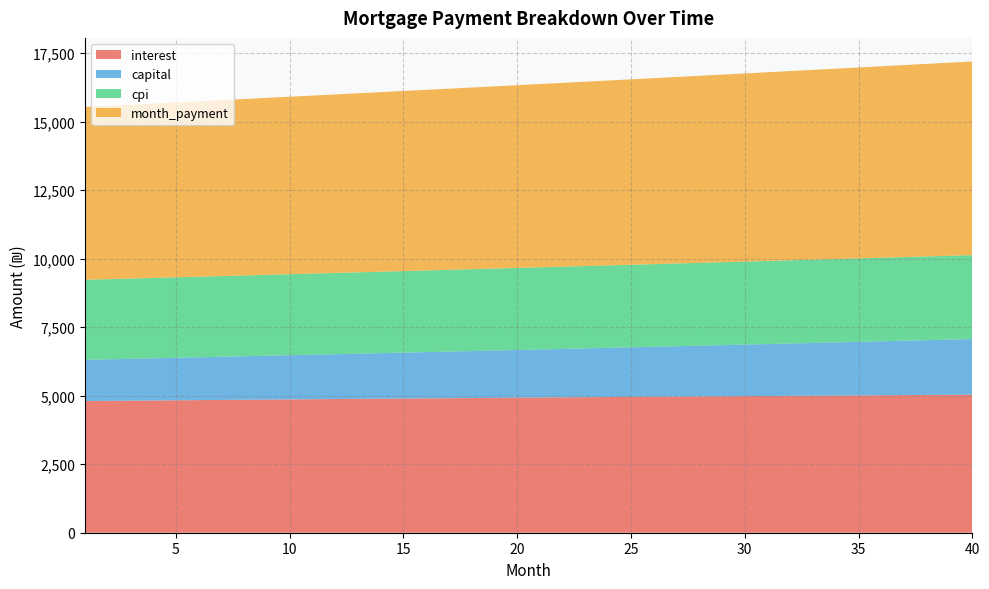

Reading left to right, extract all data points from this chart.

interest: 1=4805.6	2=4812.4	3=4819.2	4=4825.9	5=4832.6	6=4839.2	7=4845.8	8=4852.4	9=4858.9	10=4865.4	11=4871.9	12=4878.3	13=4884.6	14=4890.9	15=4897.2	16=4903.5	17=4909.7	18=4915.8	19=4921.9	20=4928.0	21=4934.0	22=4939.9	23=4945.8	24=4951.7	25=4957.5	26=4963.3	27=4969.0	28=4974.7	29=4980.3	30=4985.9	31=4991.4	32=4996.8	33=5002.2	34=5007.6	35=5012.9	36=5018.1	37=5023.3	38=5028.4	39=5033.4	40=5038.4
capital: 1=1503.8	2=1515.4	3=1527.1	4=1538.9	5=1550.8	6=1562.7	7=1574.8	8=1587.0	9=1599.2	10=1611.6	11=1624.0	12=1636.6	13=1649.2	14=1661.9	15=1674.8	16=1687.7	17=1700.7	18=1713.9	19=1727.1	20=1740.4	21=1753.9	22=1767.4	23=1781.1	24=1794.8	25=1808.7	26=1822.7	27=1836.7	28=1850.9	29=1865.2	30=1879.6	31=1894.1	32=1908.7	33=1923.5	34=1938.3	35=1953.3	36=1968.4	37=1983.6	38=1998.9	39=2014.3	40=2029.9
cpi: 1=2920.8	2=2924.9	3=2929.0	4=2933.0	5=2937.0	6=2941.1	7=2945.0	8=2949.0	9=2952.9	10=2956.9	11=2960.7	12=2964.6	13=2968.4	14=2972.3	15=2976.0	16=2979.8	17=2983.5	18=2987.2	19=2990.9	20=2994.5	21=2998.2	22=3001.8	23=3005.3	24=3008.8	25=3012.3	26=3015.8	27=3019.3	28=3022.7	29=3026.0	30=3029.4	31=3032.7	32=3036.0	33=3039.2	34=3042.4	35=3045.6	36=3048.7	37=3051.9	38=3054.9	39=3058.0	40=3061.0
month_payment: 1=6309.4	2=6327.8	3=6346.3	4=6364.8	5=6383.3	6=6402.0	7=6420.6	8=6439.4	9=6458.1	10=6477.0	11=6495.9	12=6514.8	13=6533.8	14=6552.9	15=6572.0	16=6591.2	17=6610.4	18=6629.7	19=6649.0	20=6668.4	21=6687.8	22=6707.3	23=6726.9	24=6746.5	25=6766.2	26=6785.9	27=6805.7	28=6825.6	29=6845.5	30=6865.5	31=6885.5	32=6905.6	33=6925.7	34=6945.9	35=6966.2	36=6986.5	37=7006.9	38=7027.3	39=7047.8	40=7068.4